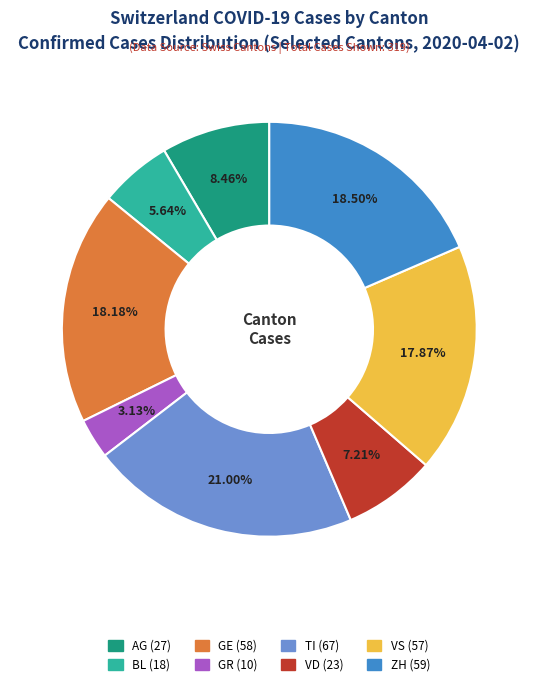

True or false: GR accounts for 3% of the total.

True